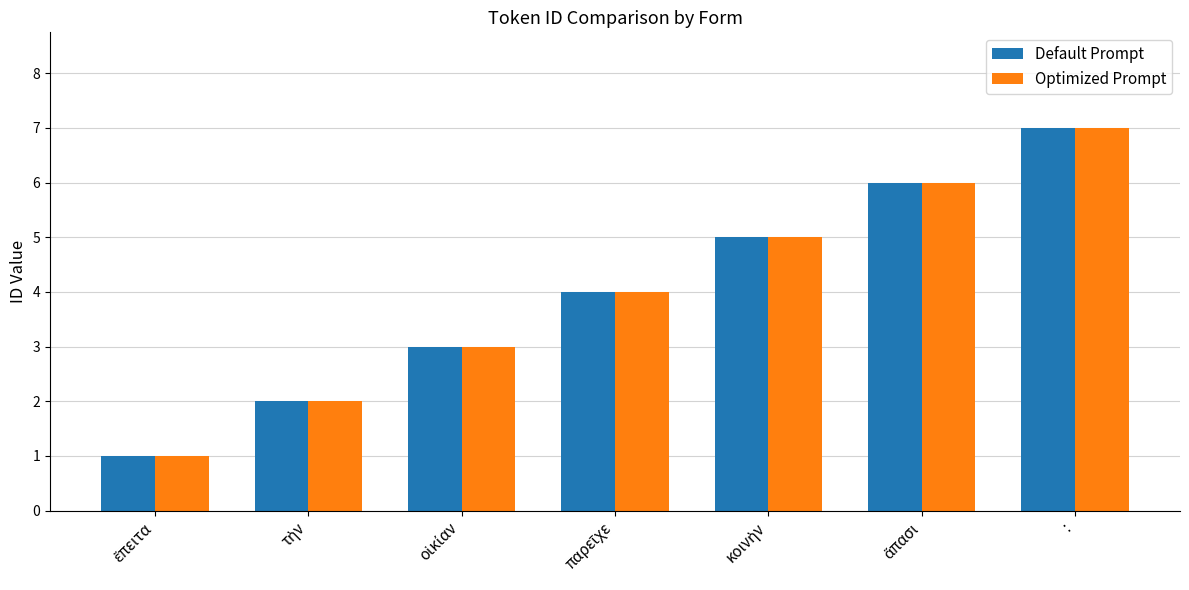

At which category is the sum across all series the highest?

: